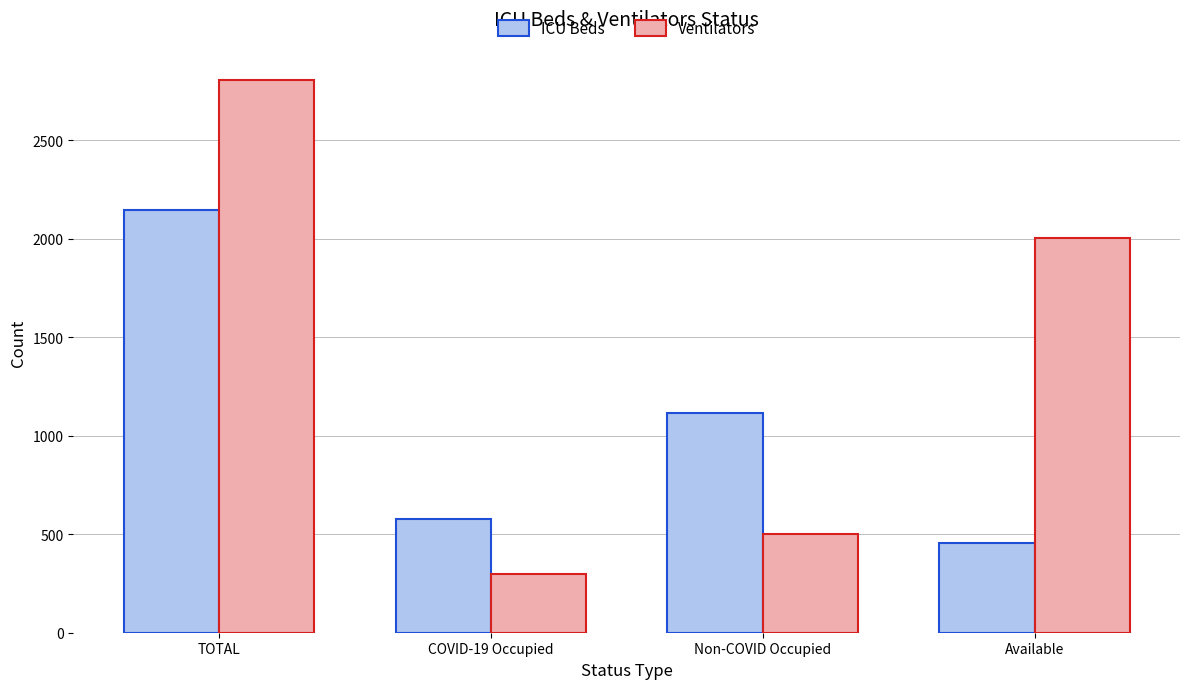

Where is Ventilators nearest to the value 1551?

Available